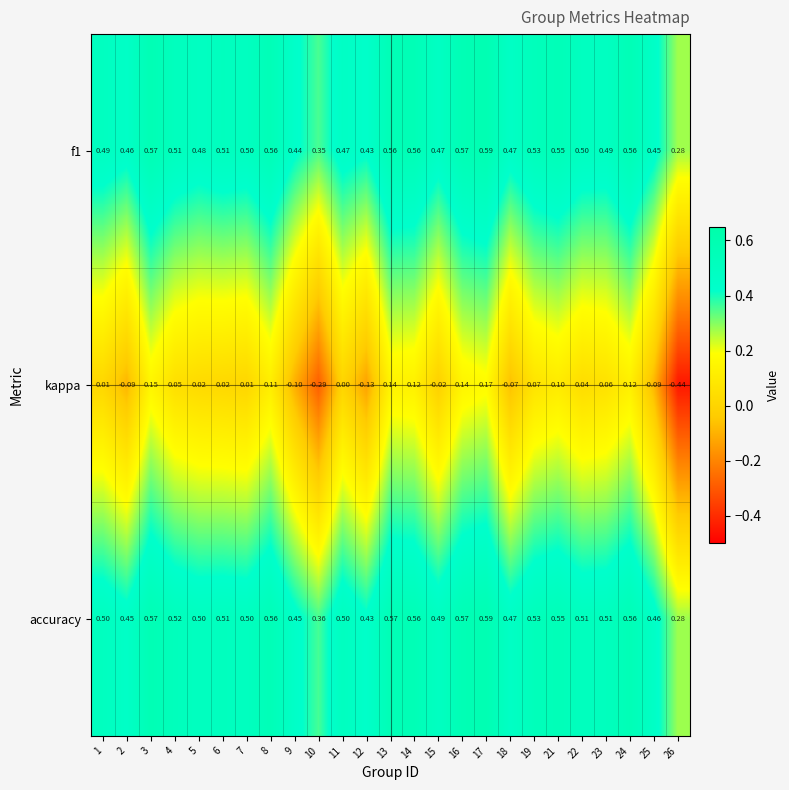

Which series has the largest total across all categories?

accuracy